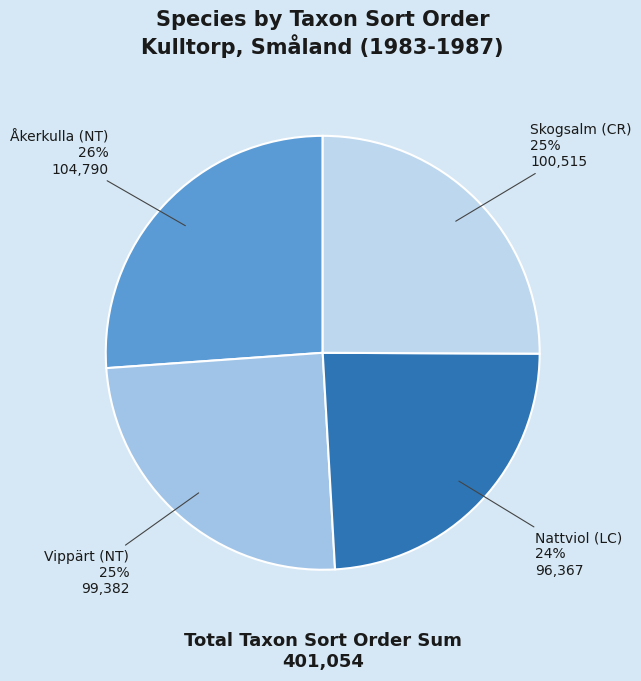

To the nearest percent, what is the average slice percentage?

25%